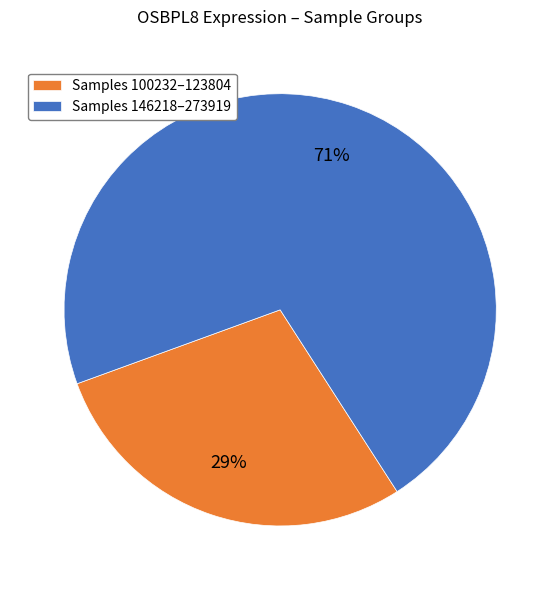

Count the number of slices in the pie.

2